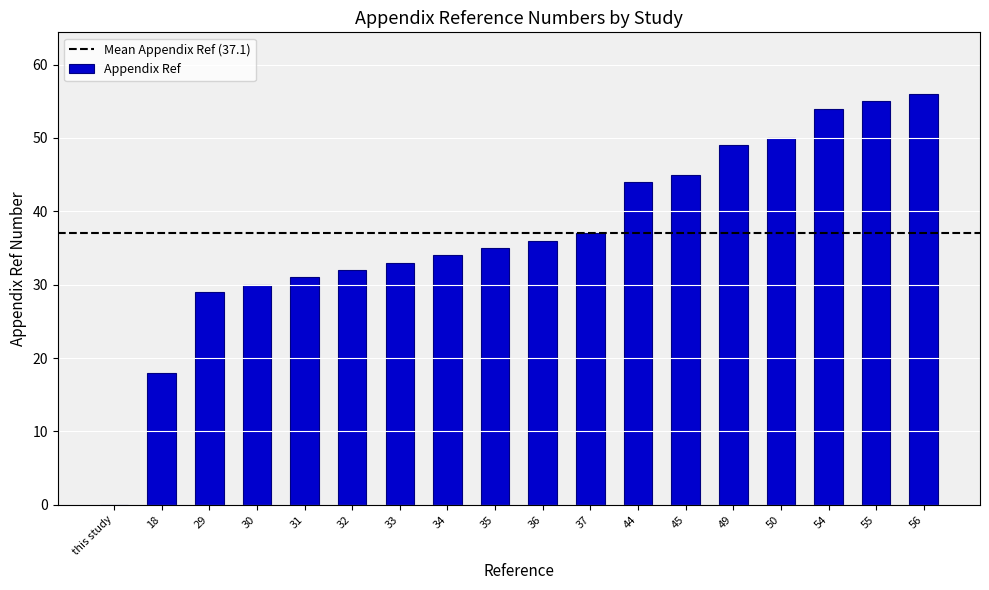

Are the bars grouped side by side (vs. stacked)?

No